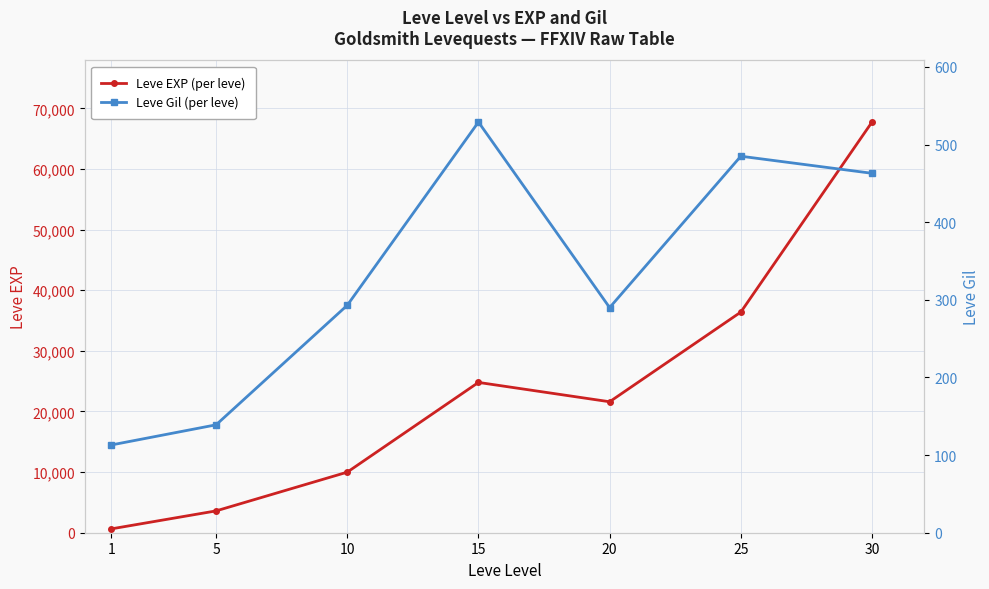

True or false: Leve EXP (per leve) has a value of 106280 at 30.

False